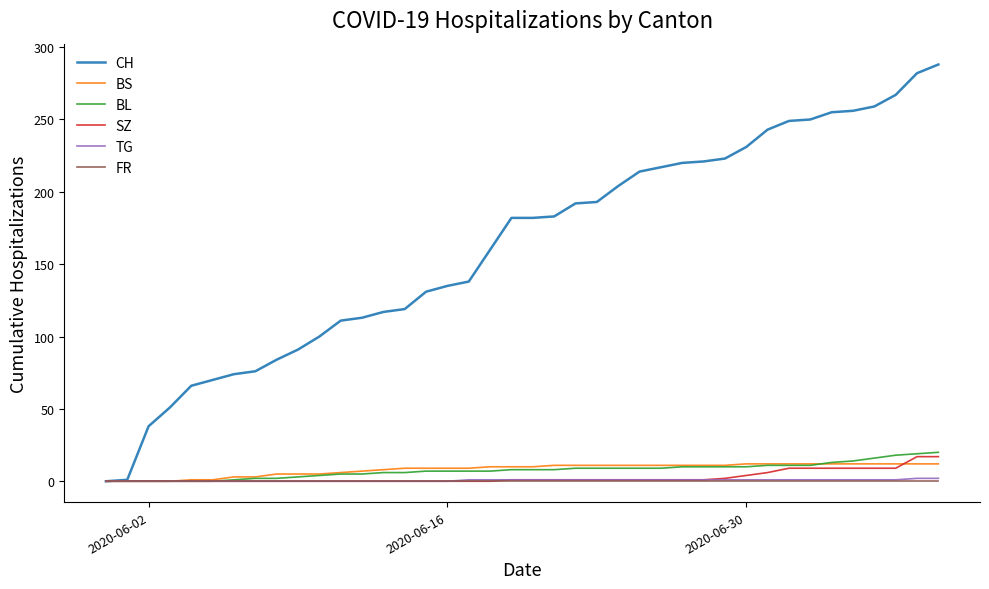

Which series has the largest range (max minus min)?

CH